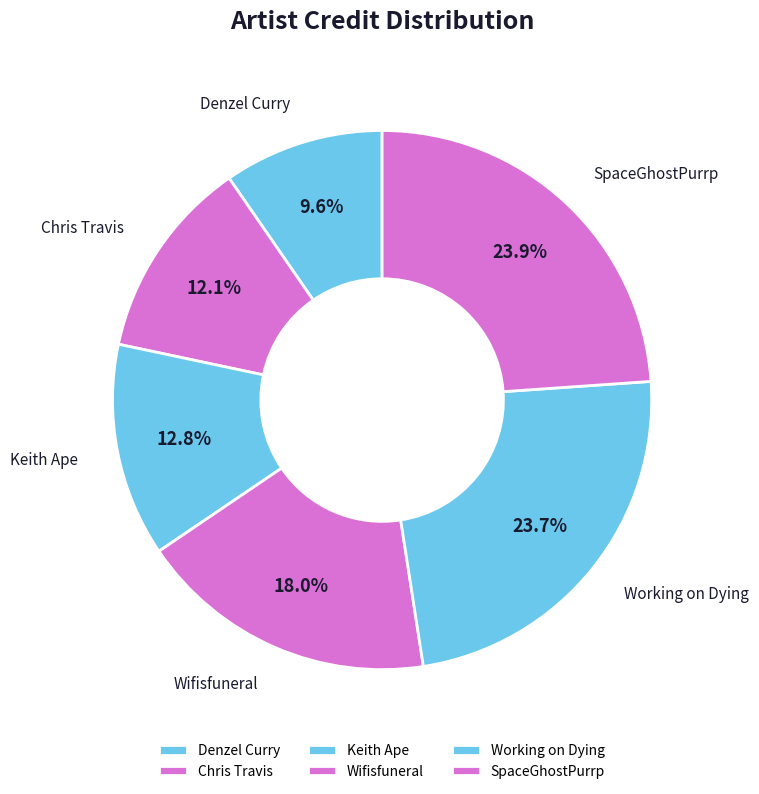

To the nearest percent, what is the difference between the SpaceGhostPurrp and Wifisfuneral slice percentages?

6%